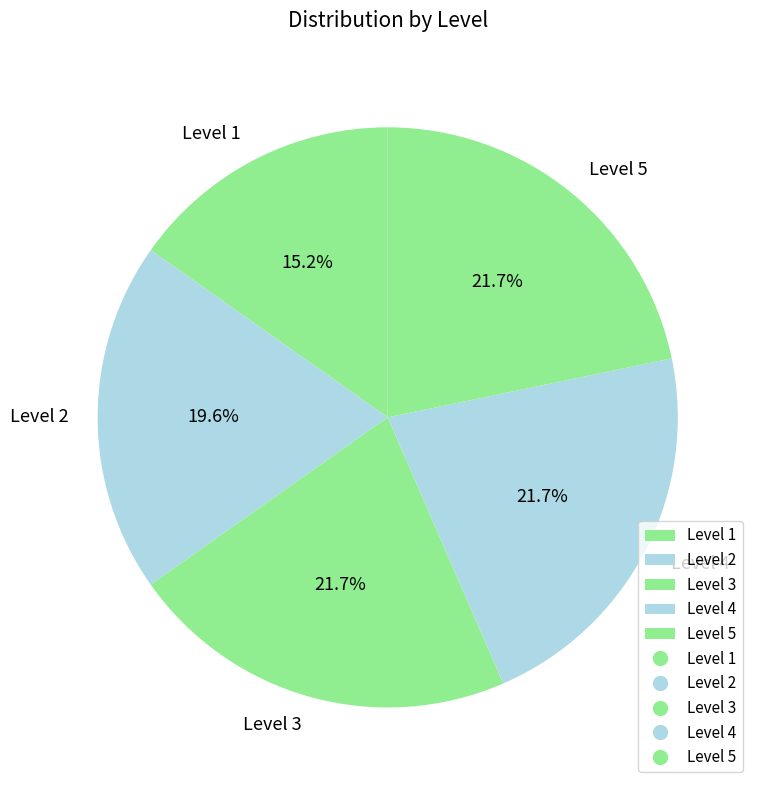

What portion of the pie excludes Level 2?

80.4%